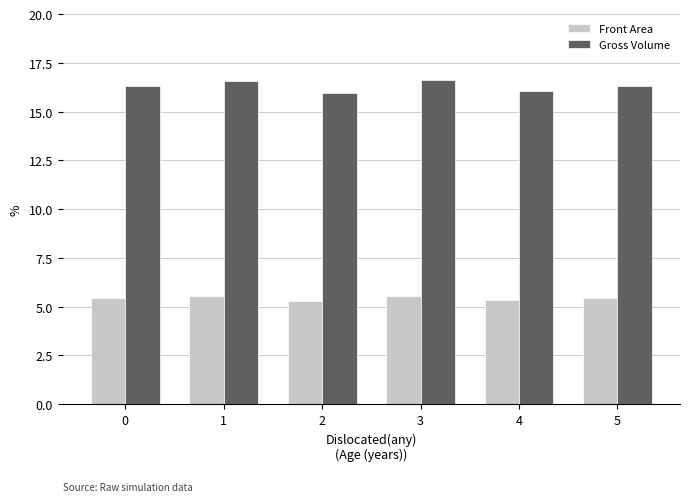

What is the minimum value for Front Area?

5.3